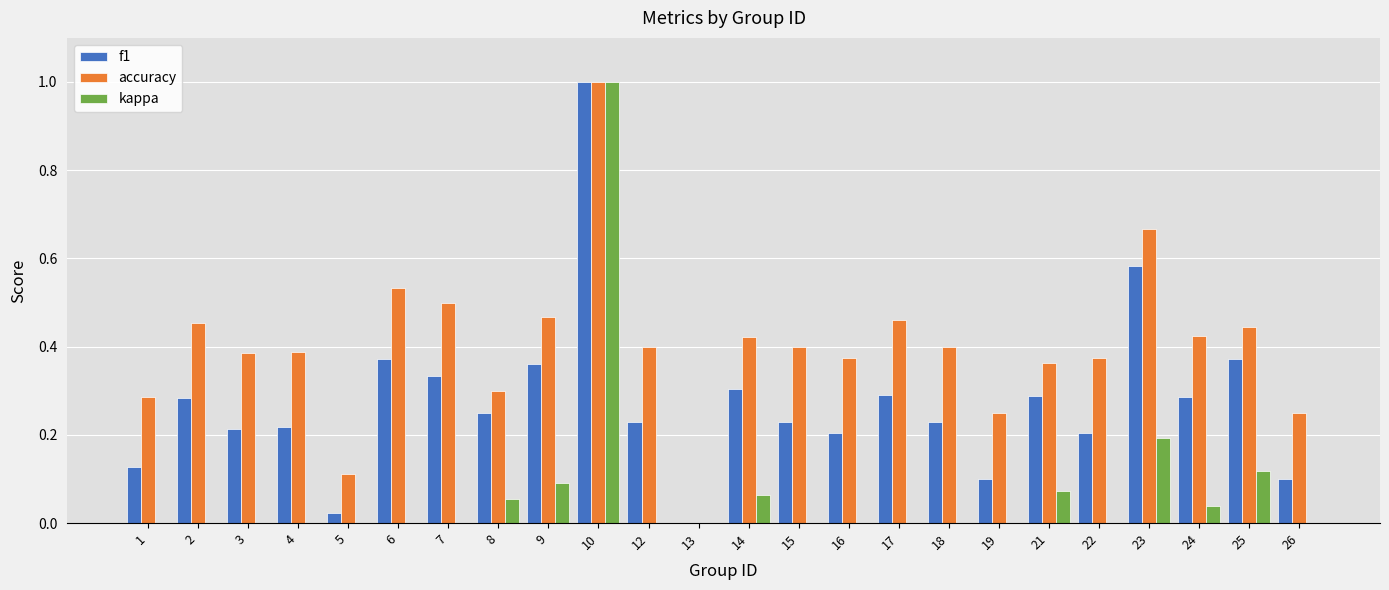

Is the value of accuracy at 4 greater than the value of f1 at 1?

Yes